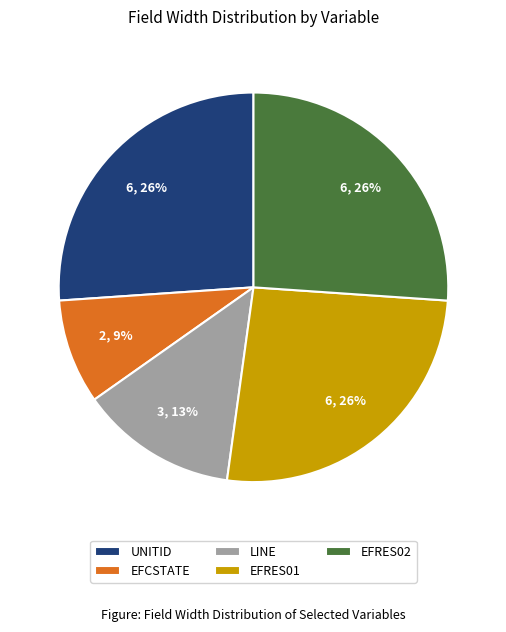

To the nearest percent, what is the combined percentage of EFRES01 and UNITID?

52%